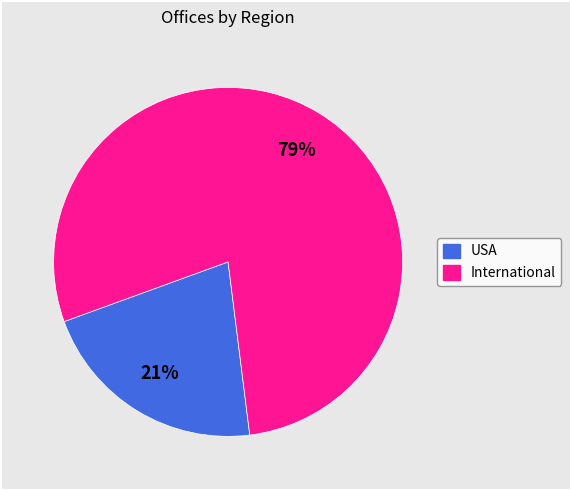

Is there any slice that represents more than half of the pie?

Yes